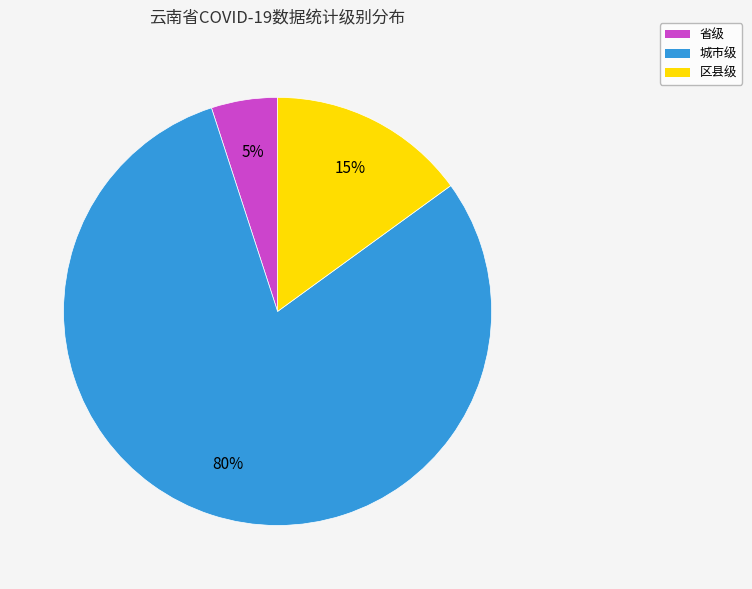

Is it true that 区县级 is 35% of the pie?

False